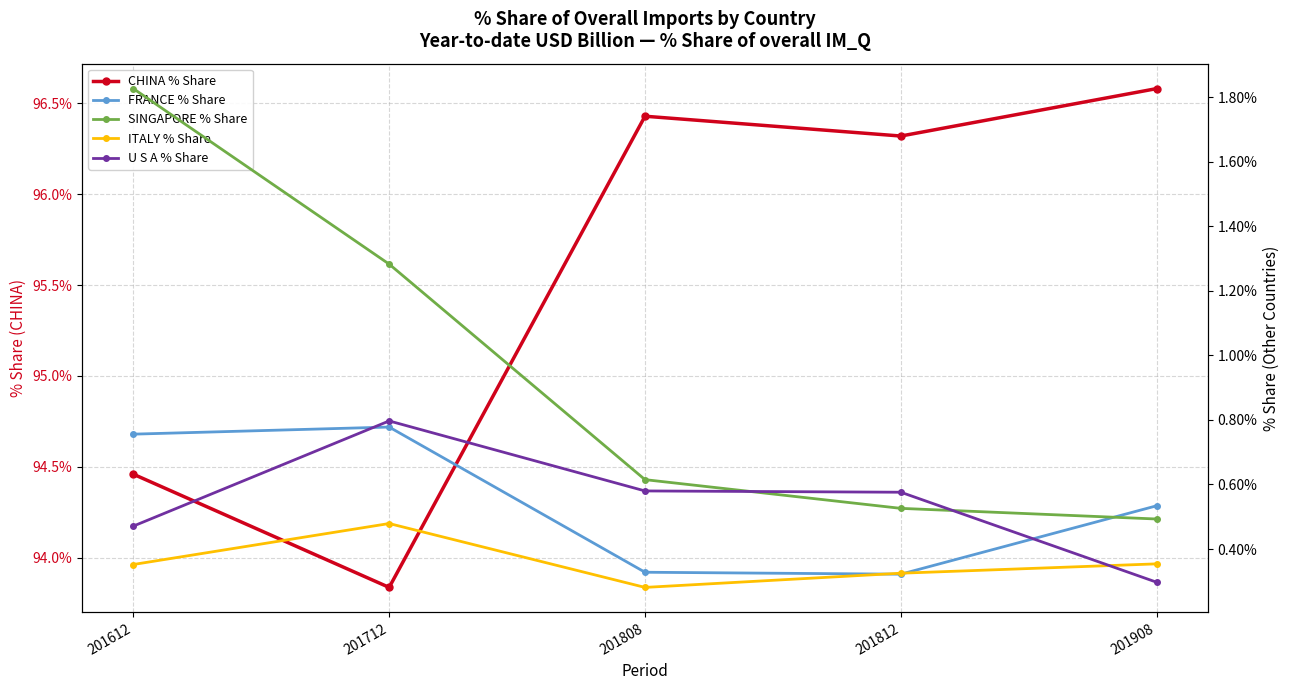

What is the average value of the U S A % Share series?

0.5